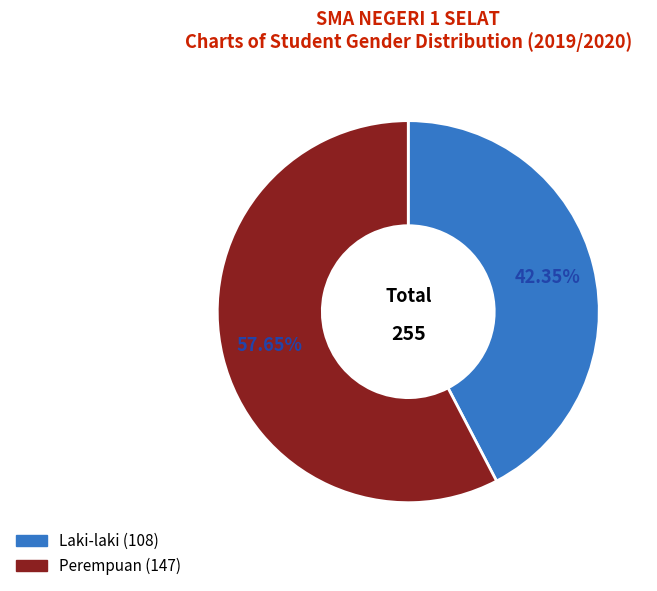

Approximately how many times larger is the value at Laki-laki compared to Perempuan?

0.7